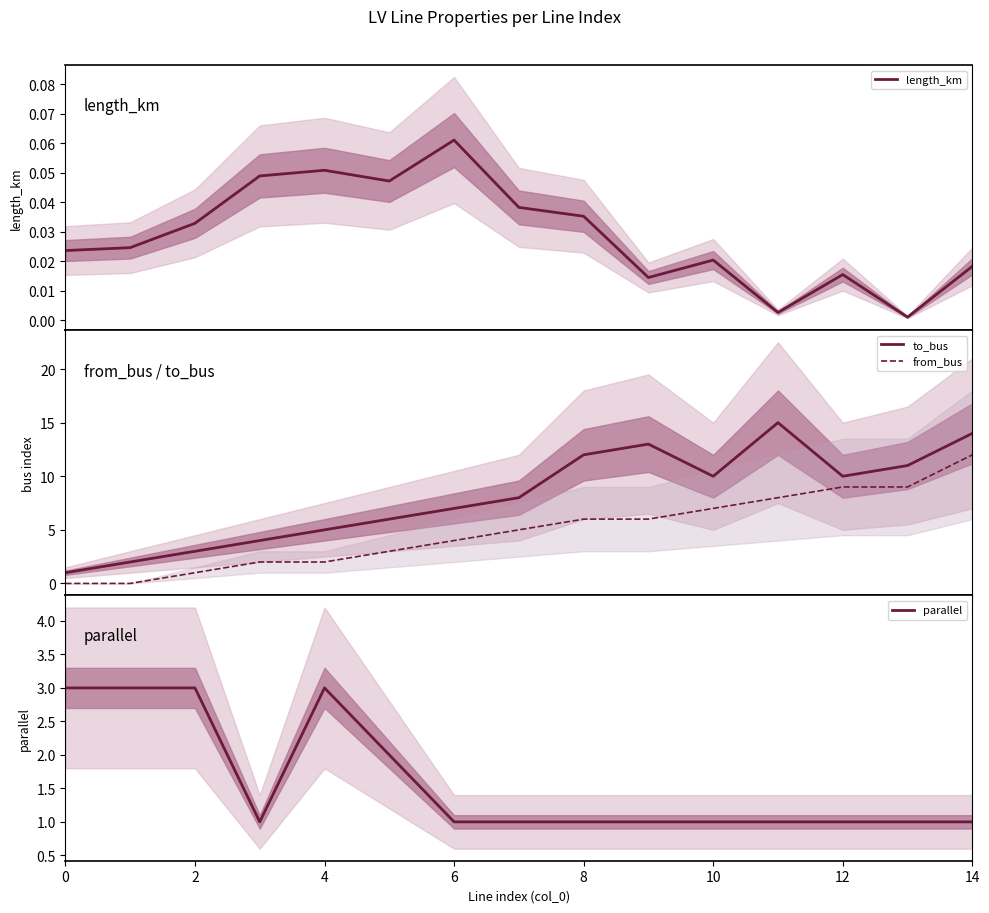

The parallel series shows 1.4 at 8. True or false?

False